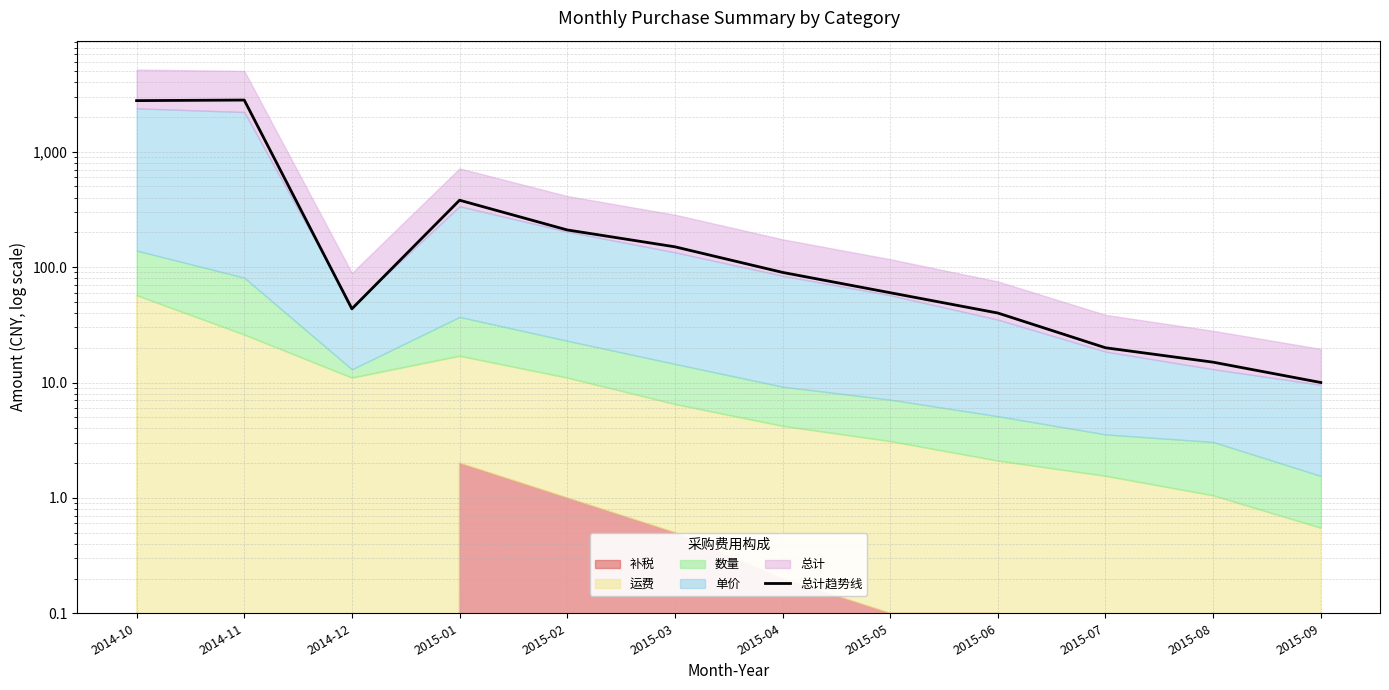

The value at 2015-01 is 205.3. True or false?

False